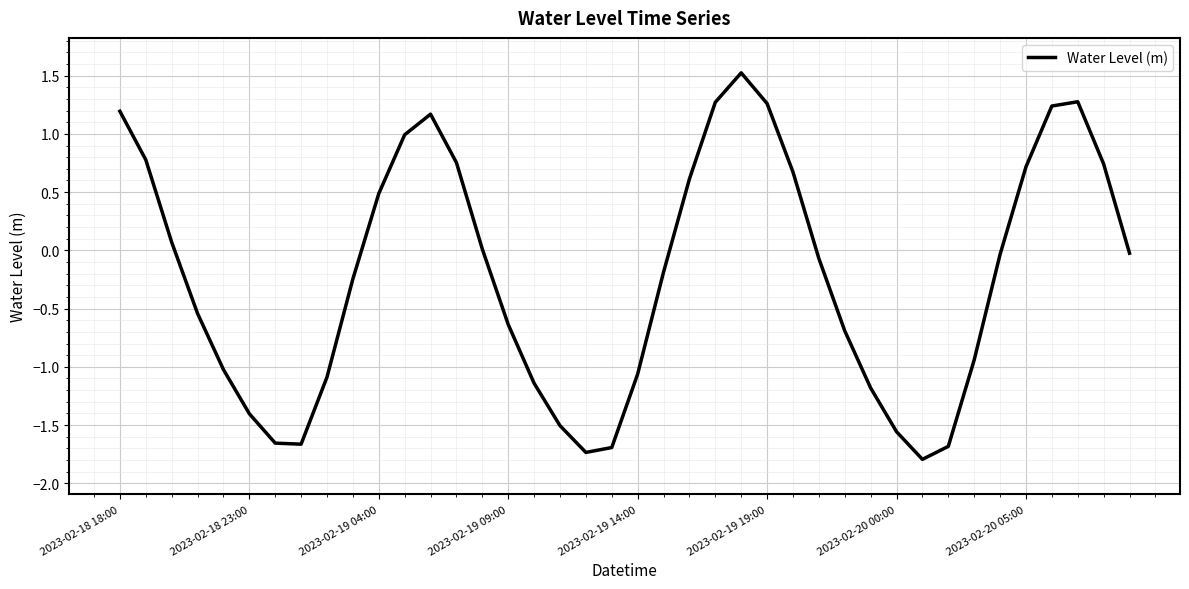

What is the smallest value displayed?

-1.8